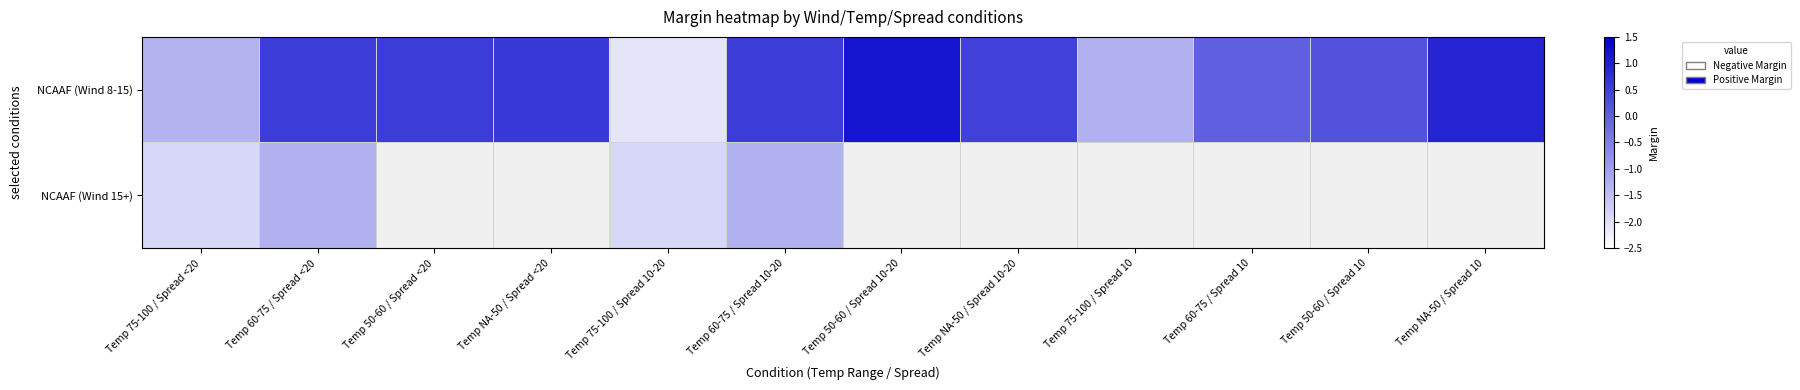

Which series has the widest spread of values?

NCAAF (Wind 8-15)